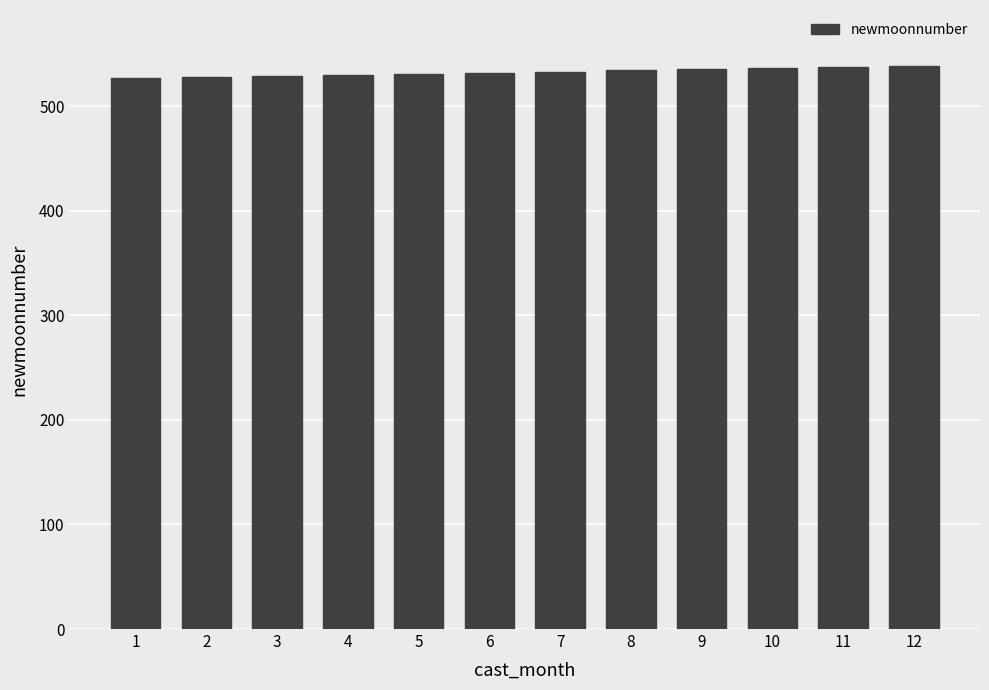

What is the change in value from 4 to 5?

+1